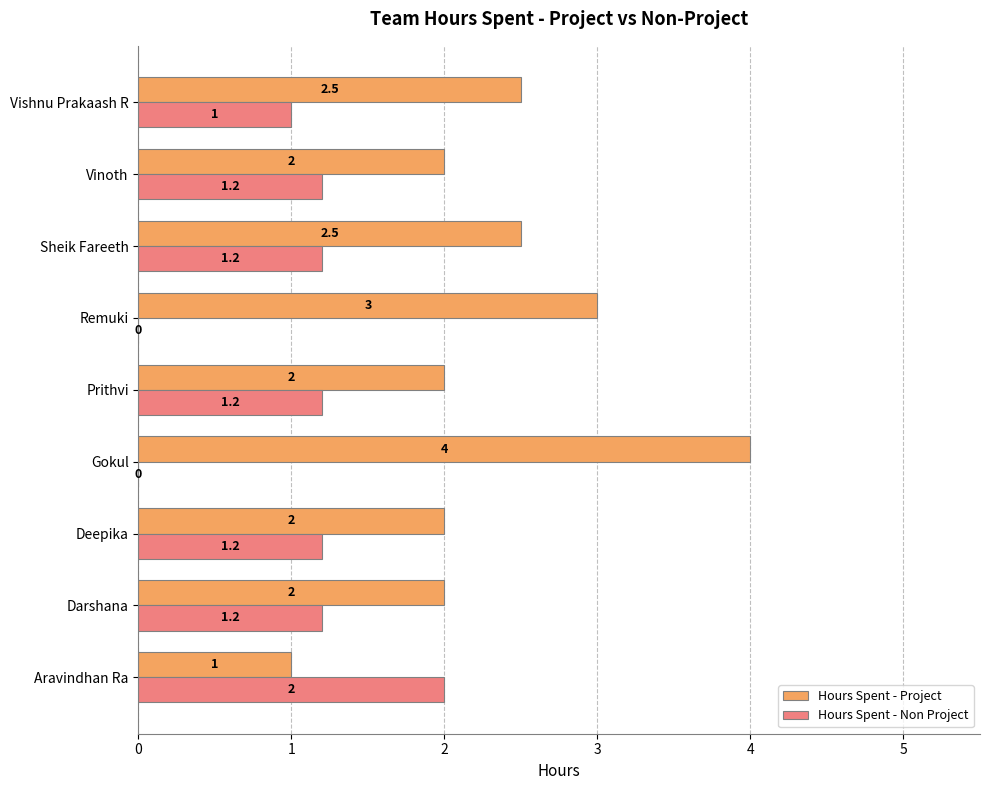

What is the maximum value for Hours Spent - Non Project?

2.0